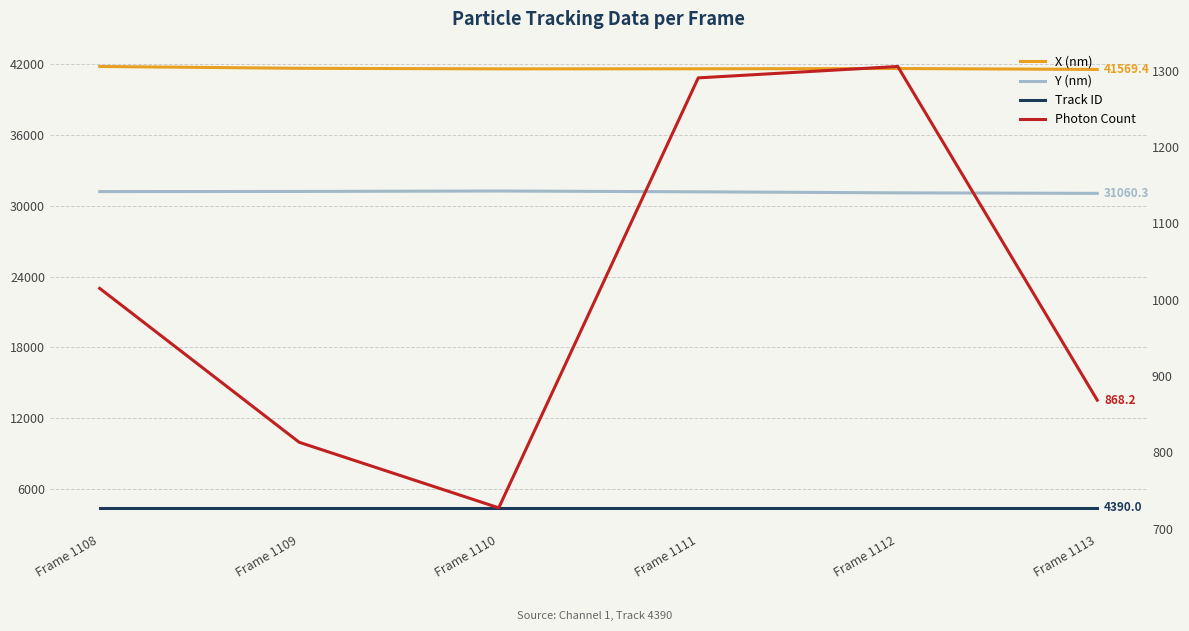

Which category has the lowest value across all series?

Frame 1110